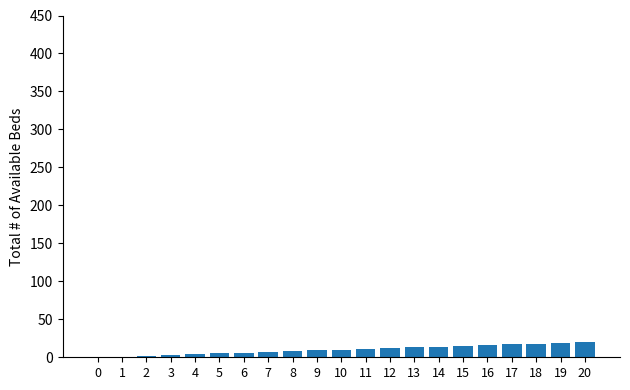

What is the sum of all values?

210